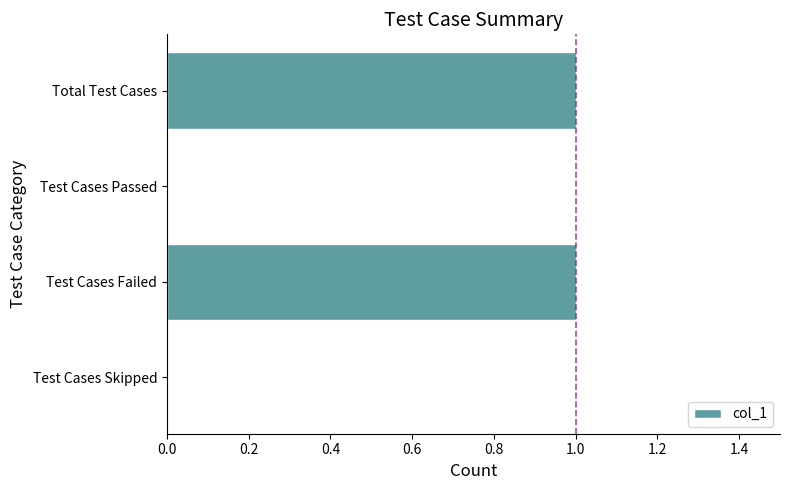

What is the maximum value shown in the chart?

1